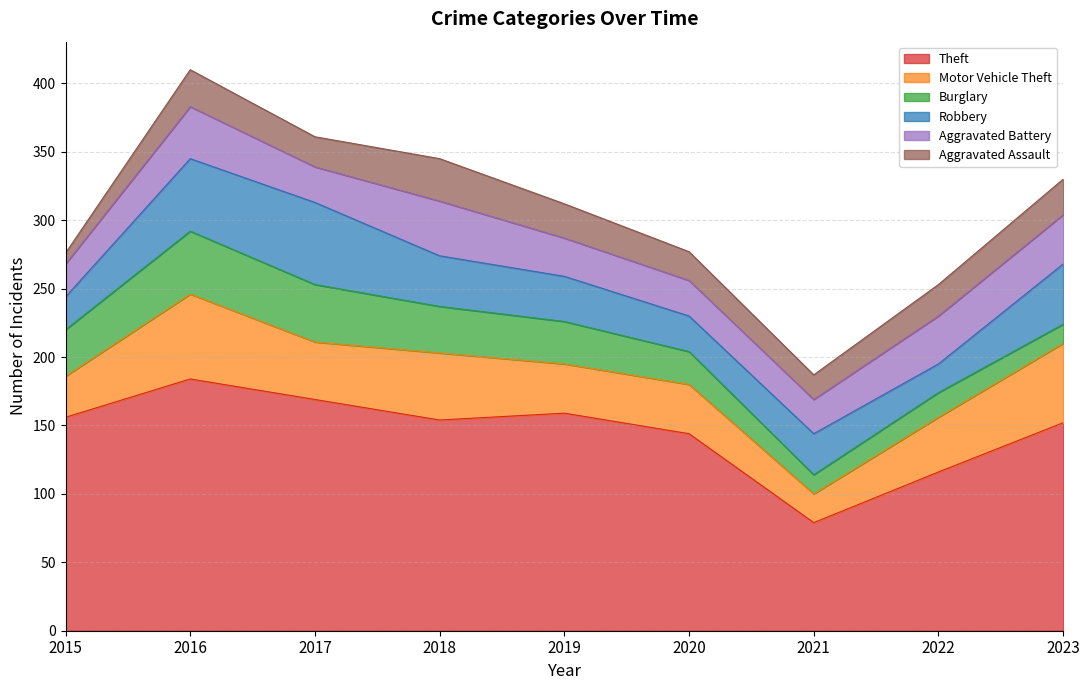

What is the sum of the Burglary values at 2023 and 2022?

32